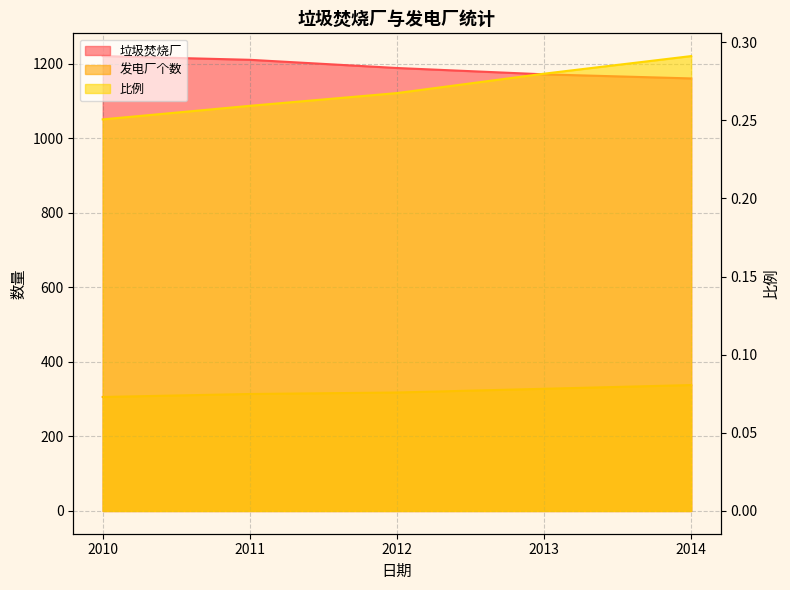

What is the average value of the 发电厂个数 series?

320.8